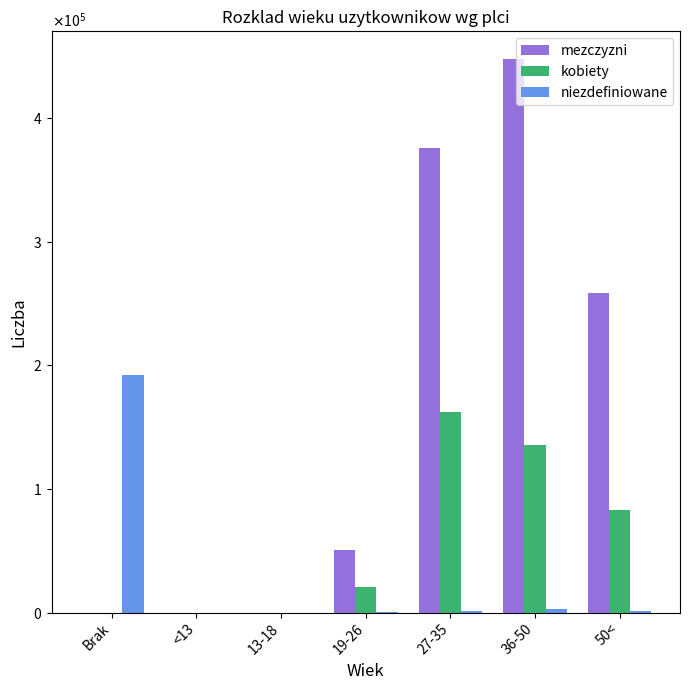

What are all the series names shown in the legend?

mezczyzni, kobiety, niezdefiniowane